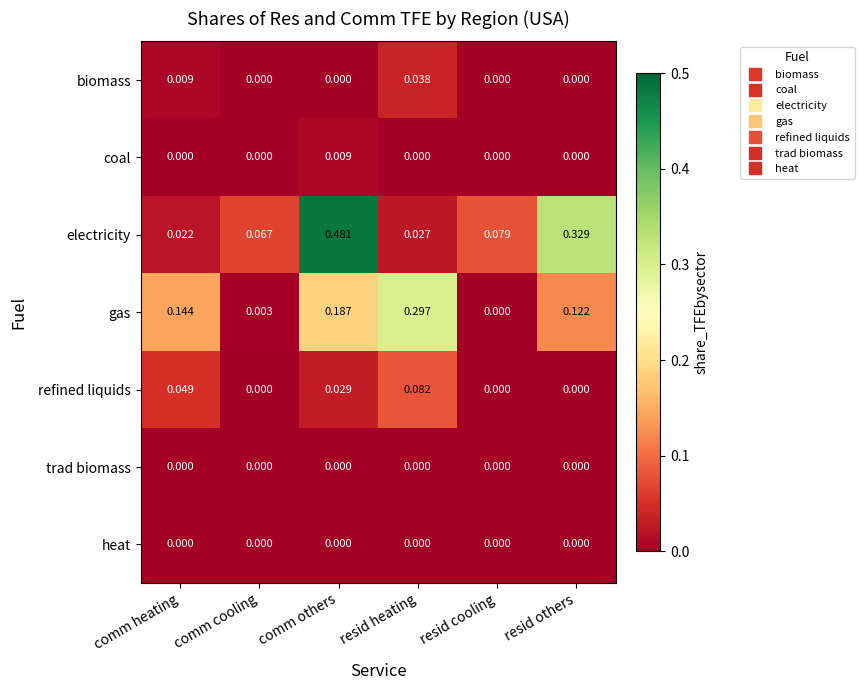

Which series changed the most between resid cooling and resid others?

electricity